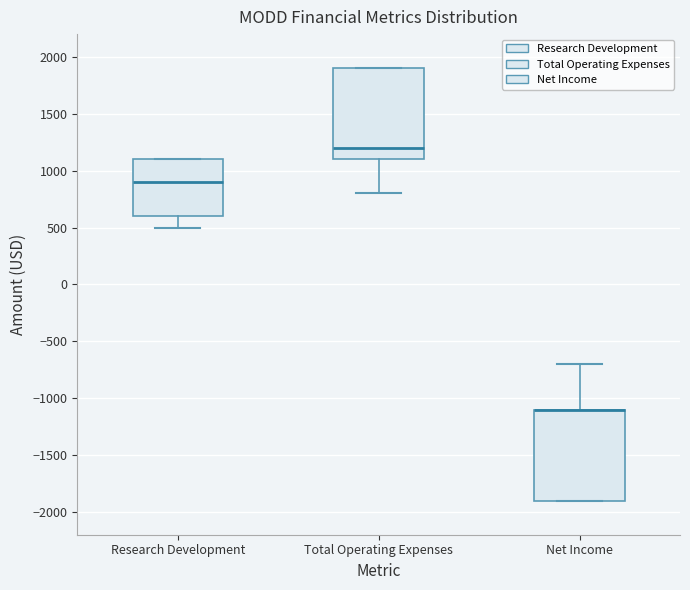

Reading left to right, transcribe this box plot: for each box, give where its median line is, the range the box spans, and where its two whiskers end, as read against the y-axis. The values are not printed on the chart, so give them approximately, as read against the axis.

Research Development: median 900, box 600 to 1100, whiskers 500 to 1100
Total Operating Expenses: median 1200, box 1100 to 1900, whiskers 800 to 1900
Net Income: median -1100 (drawn on the box's upper edge), box -1900 to -1100, whiskers -1900 to -700